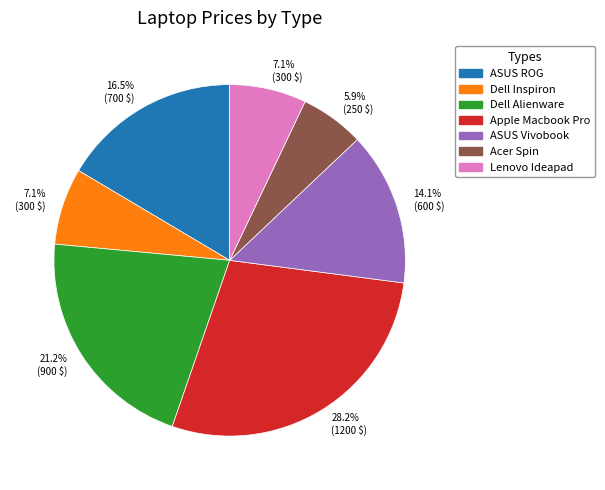

To the nearest percent, what portion does Apple Macbook Pro represent?

28%